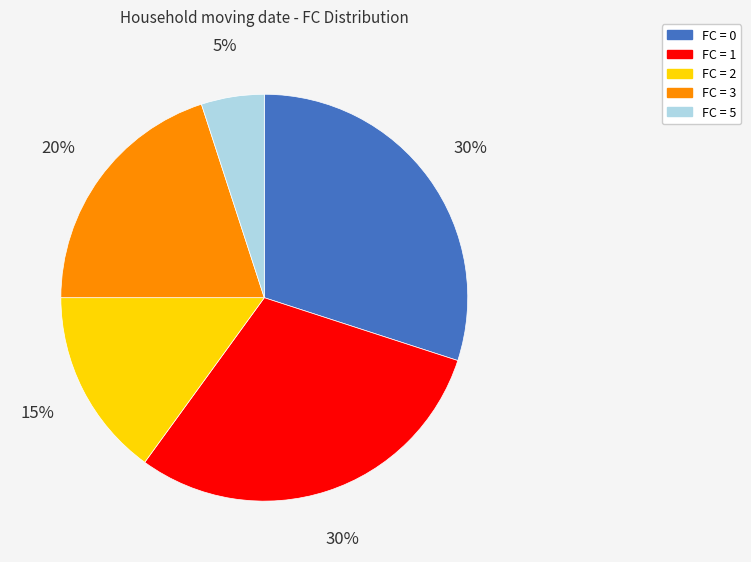

What is the smallest slice in the pie chart?

FC = 5